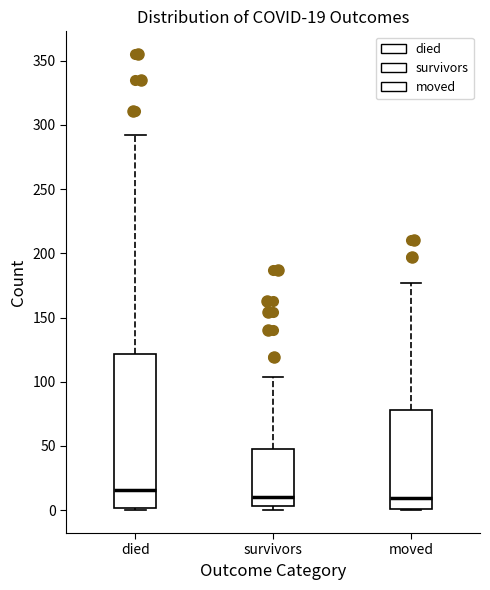

Which box's median line is the highest?

died